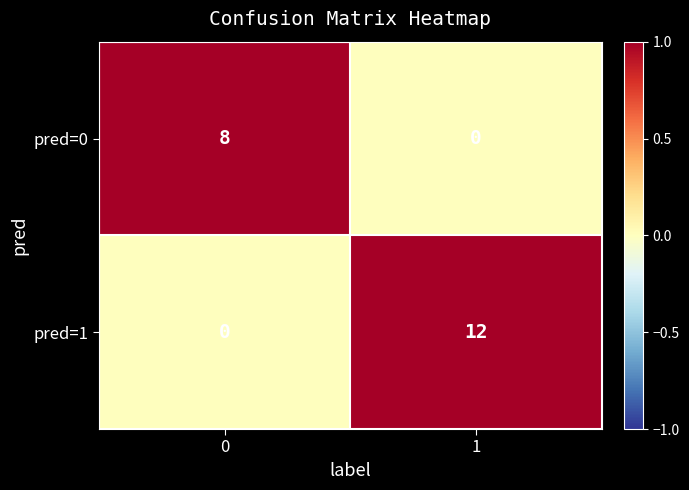

List the series in order of their peak value, highest first.

pred=1, pred=0